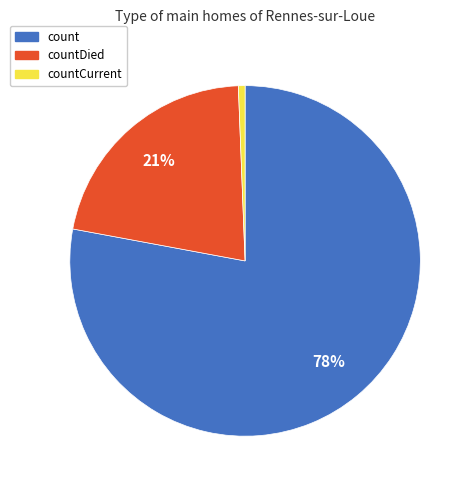

To the nearest percent, what is the difference between the largest and smallest slice percentages?

77%